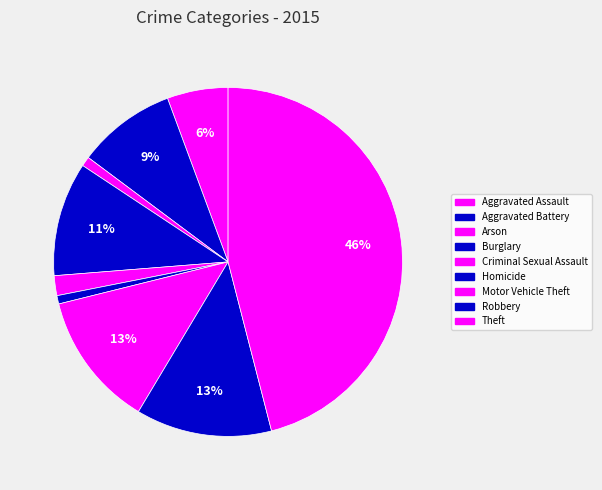

What is the change in value from Criminal Sexual Assault to Theft?

+743